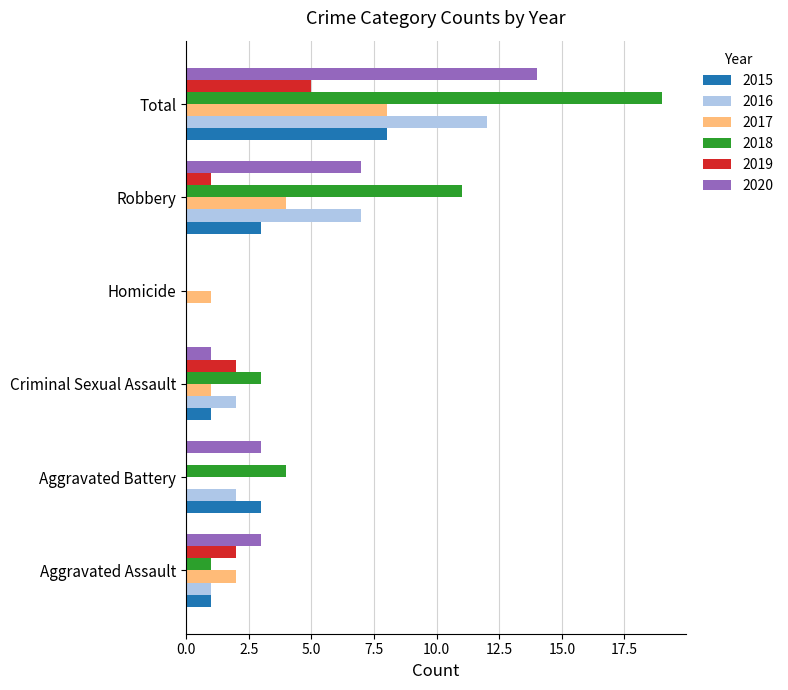

Which series changed the most between Criminal Sexual Assault and Total?

2018